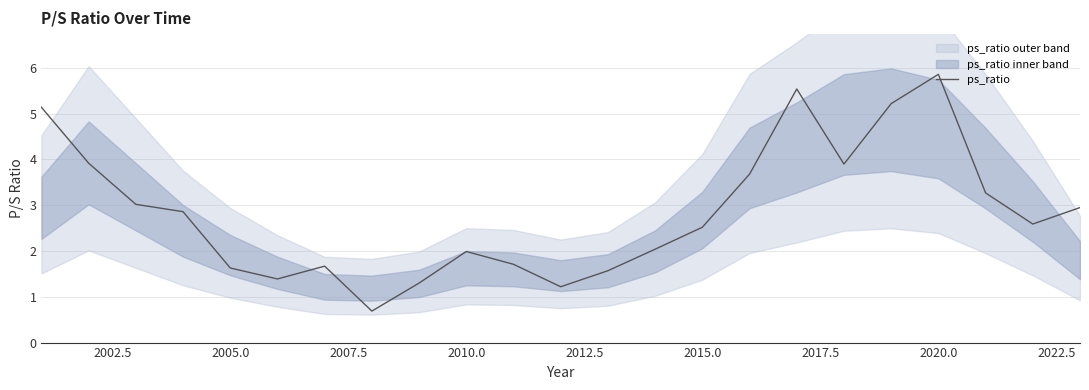

Is it true that ps_ratio equals 2.0 at 2010.0?

True